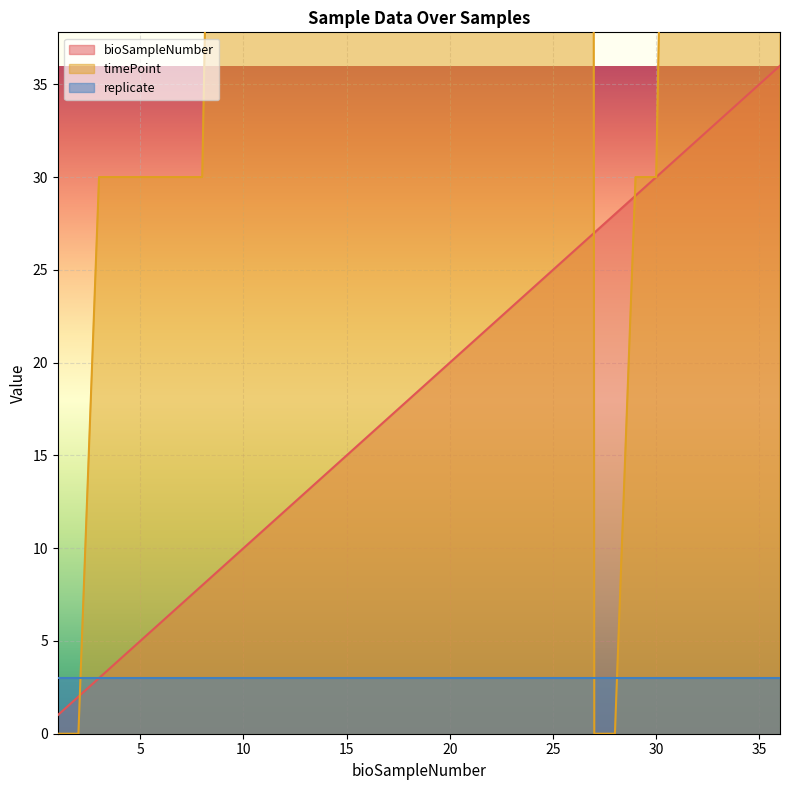

What is the maximum value for bioSampleNumber?

36